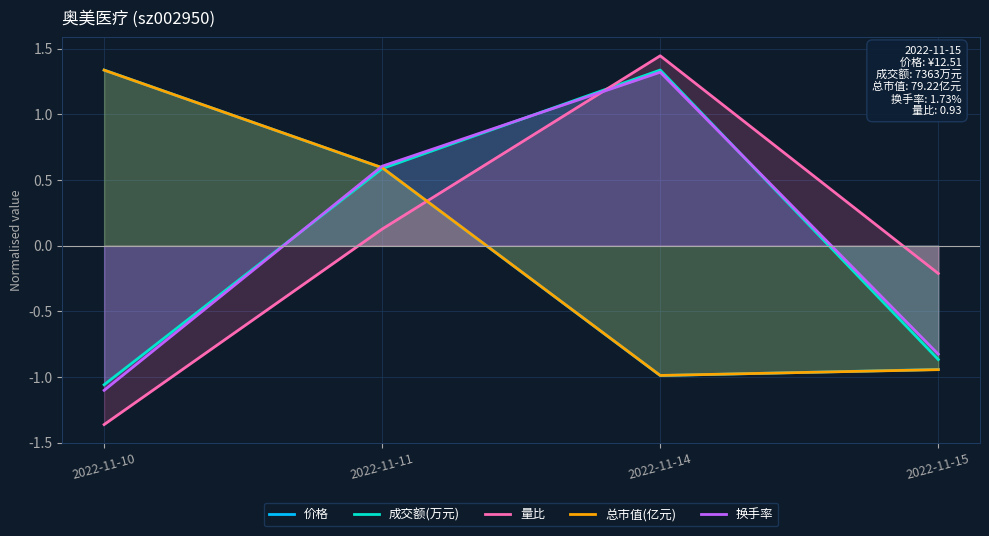

How many interior local peaks does the 成交额(万元) series have?

1